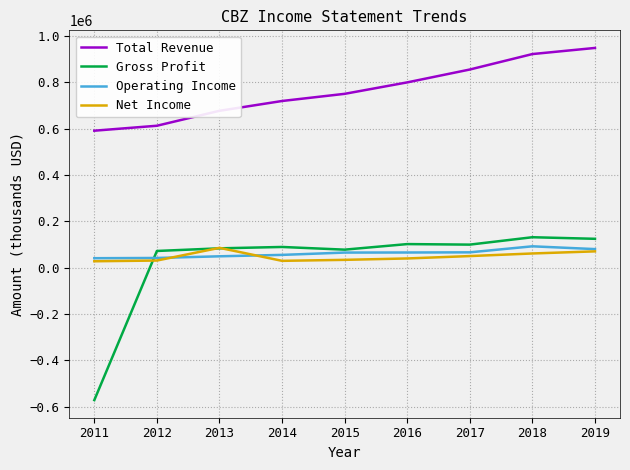

True or false: Total Revenue and Operating Income cross at least once.

False